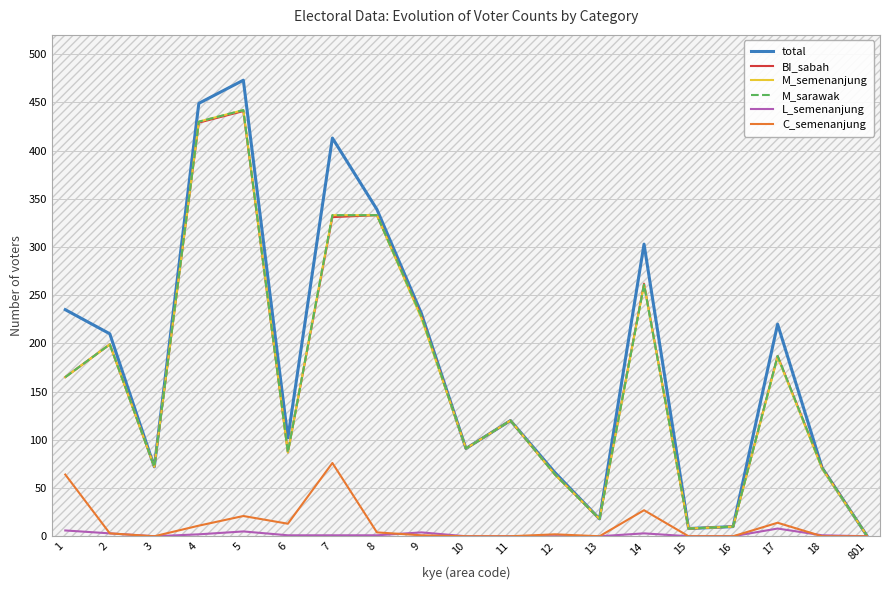

Which series has the widest spread of values?

total